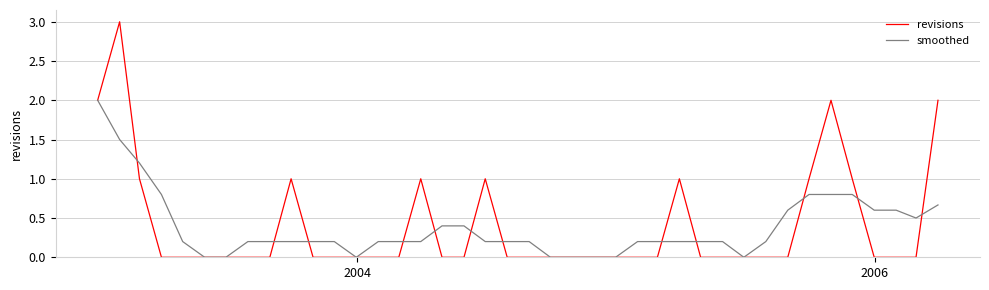

Which series has the widest spread of values?

revisions